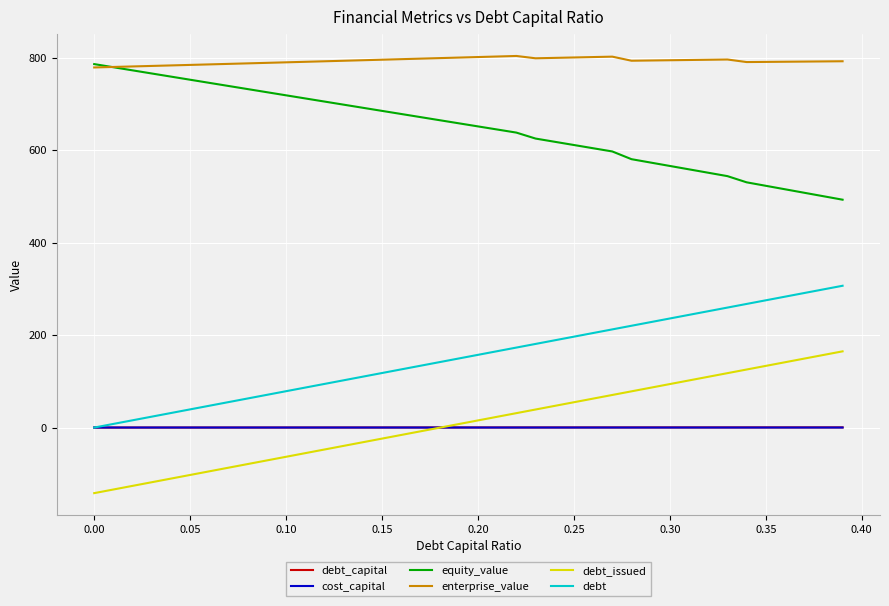

What is the difference between the second highest and second lowest values in the debt_issued series?

291.3